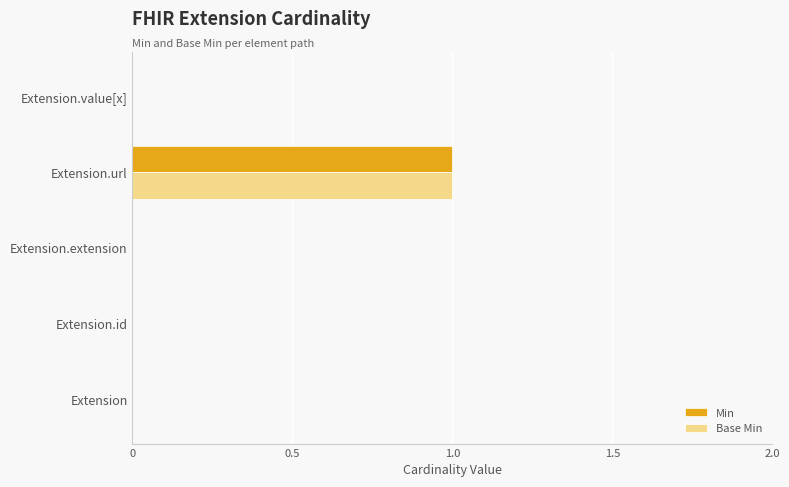

At which category is the sum across all series the highest?

Extension.url